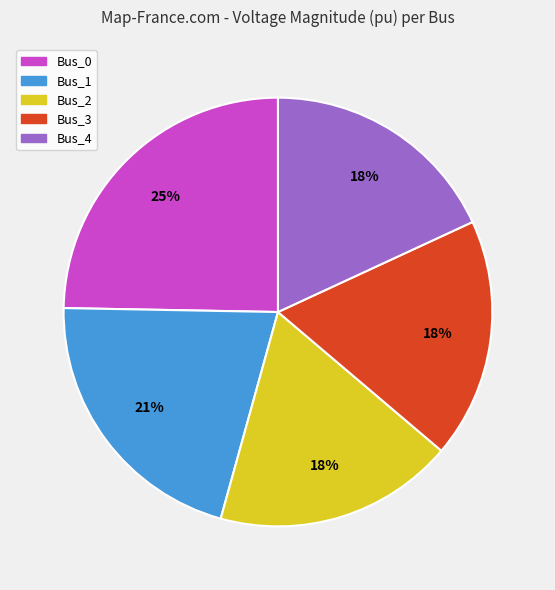

Between Bus_4 and Bus_0, which is larger?

Bus_0